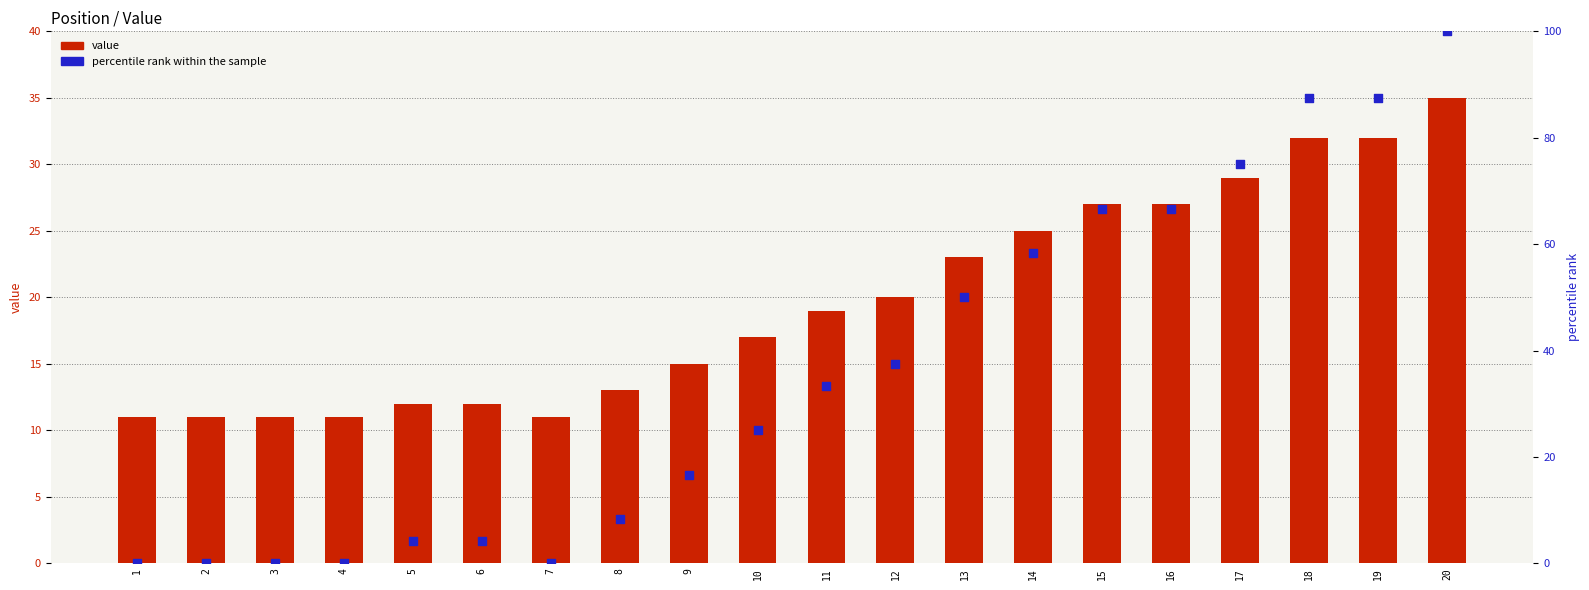

Which series has the largest total across all categories?

percentile rank within the sample